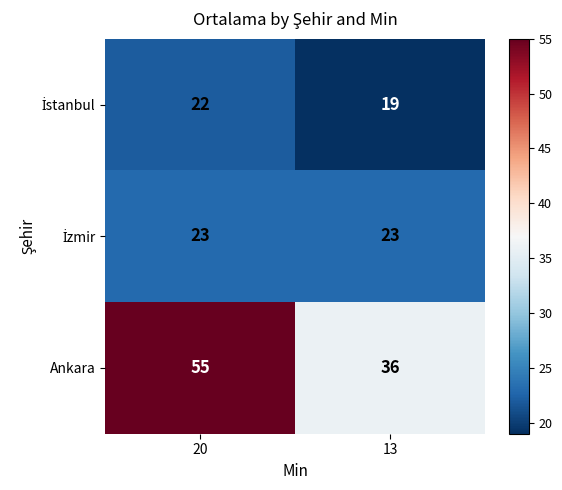

What is the approximate value of Ankara at 13, to the nearest 10?

40